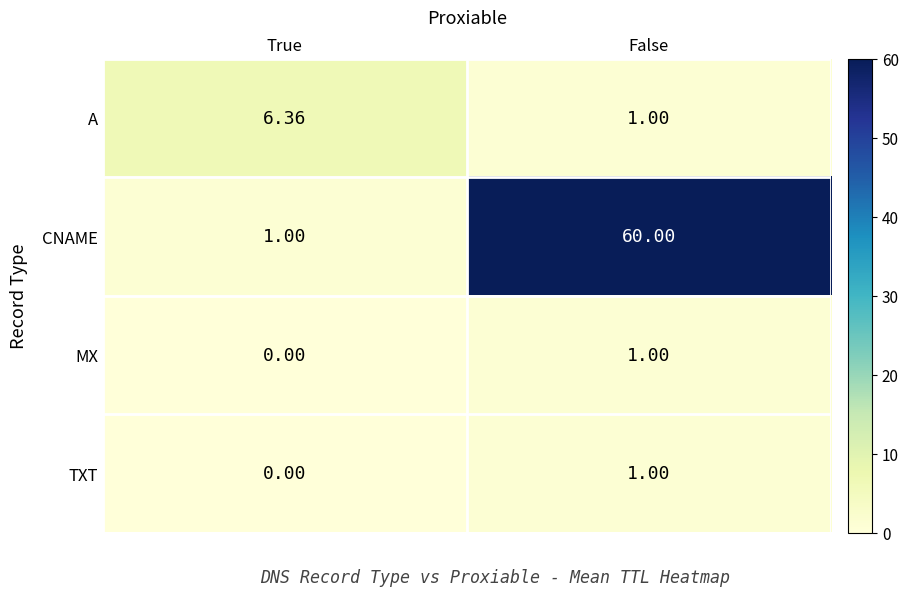

Where does the A series first go above 6?

True